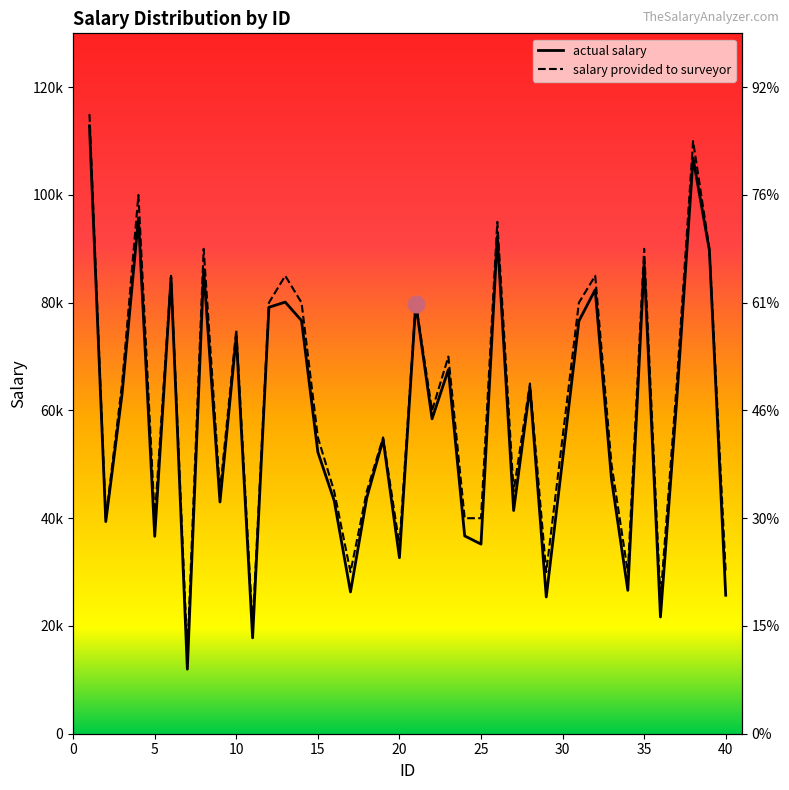

The salary provided to surveyor series shows 17623.7 at 33. True or false?

False